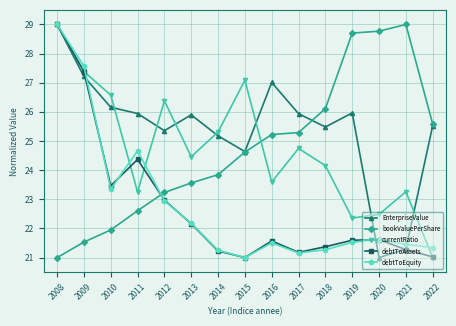

Where does the bookValuePerShare series first go above 24?

2015